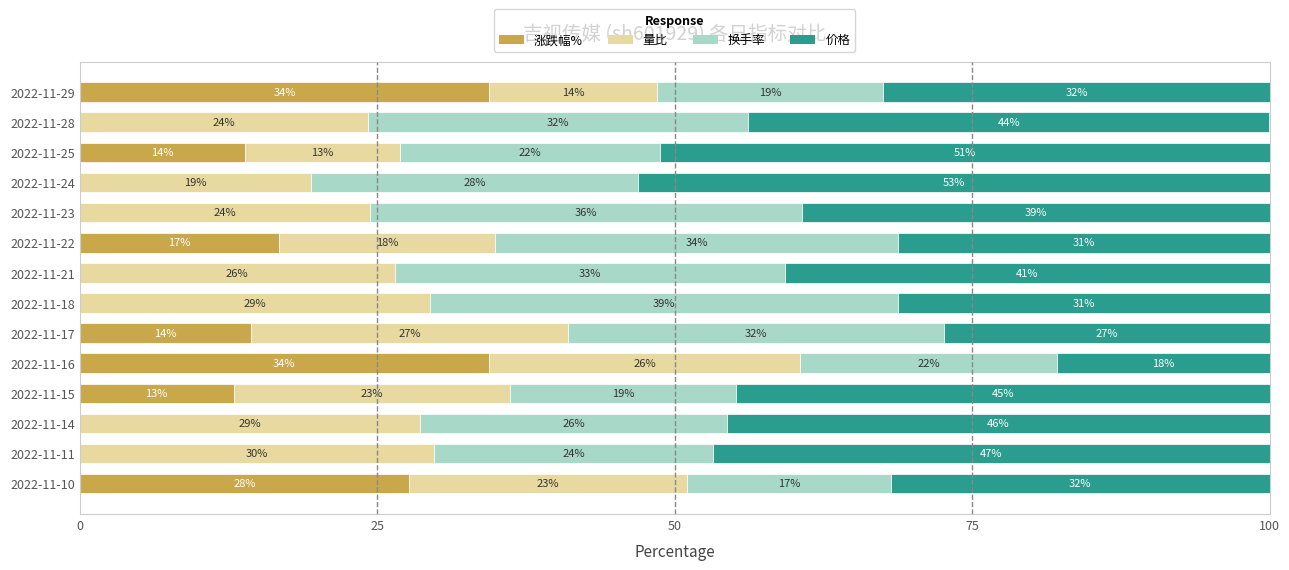

What is the value of the 价格 bar at the 9th from the left?

31.2